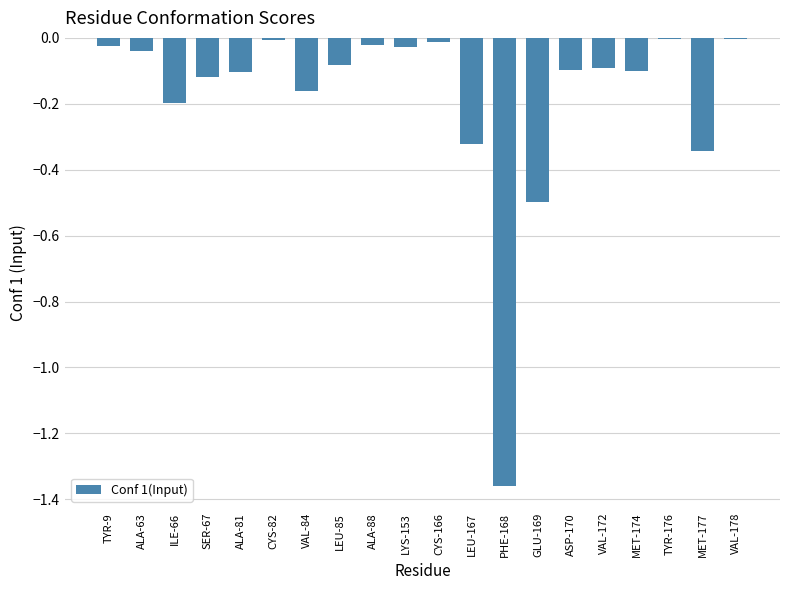

Is it true that the value at ALA-63 is -0.0?

True